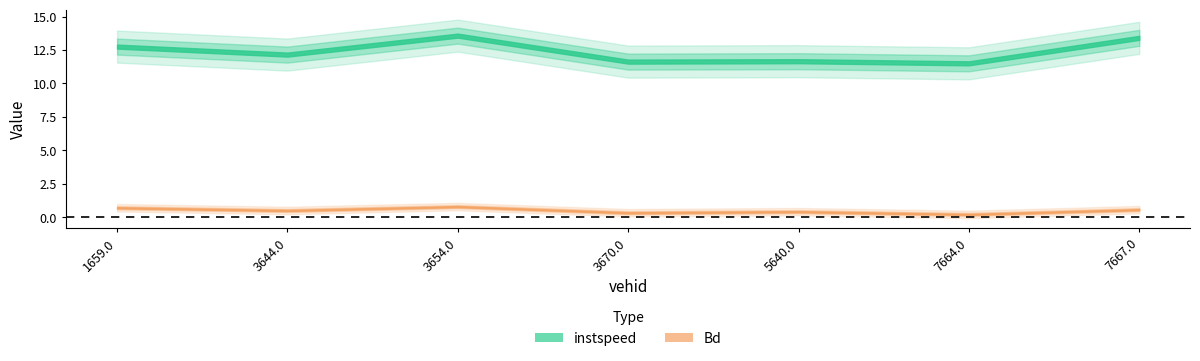

What is the average value of the instspeed series?

12.4